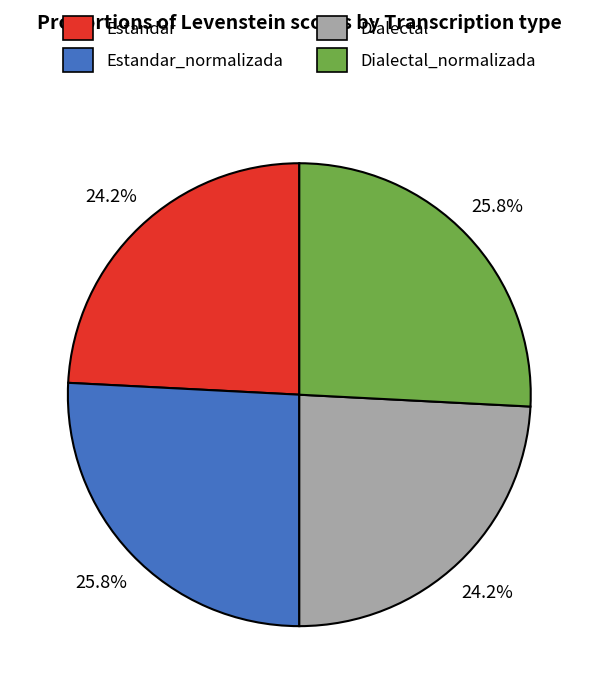

How many slices are in this pie chart?

4